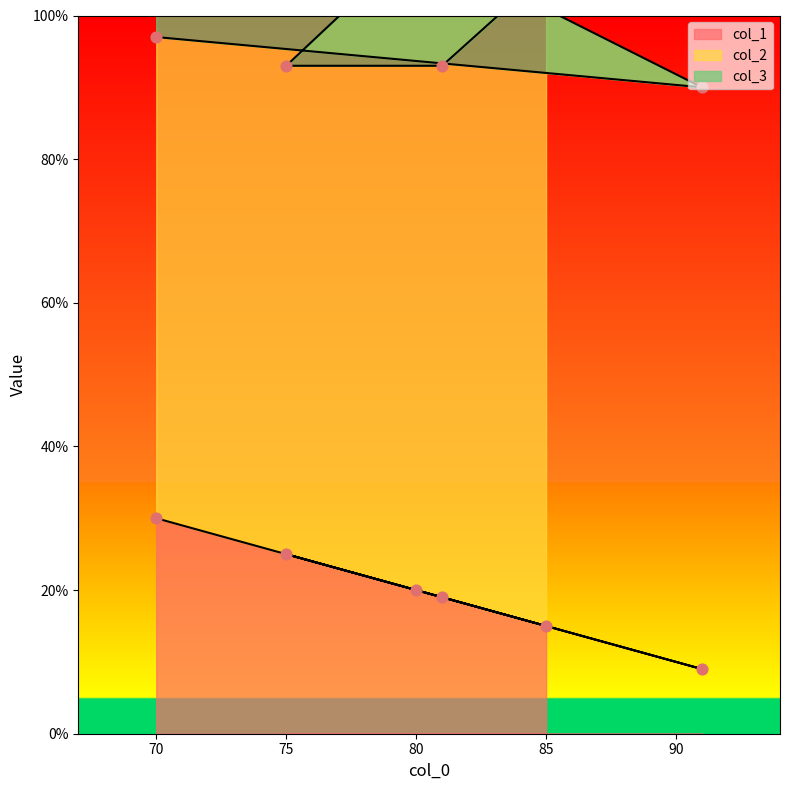

At which category is the sum across all series the highest?

70